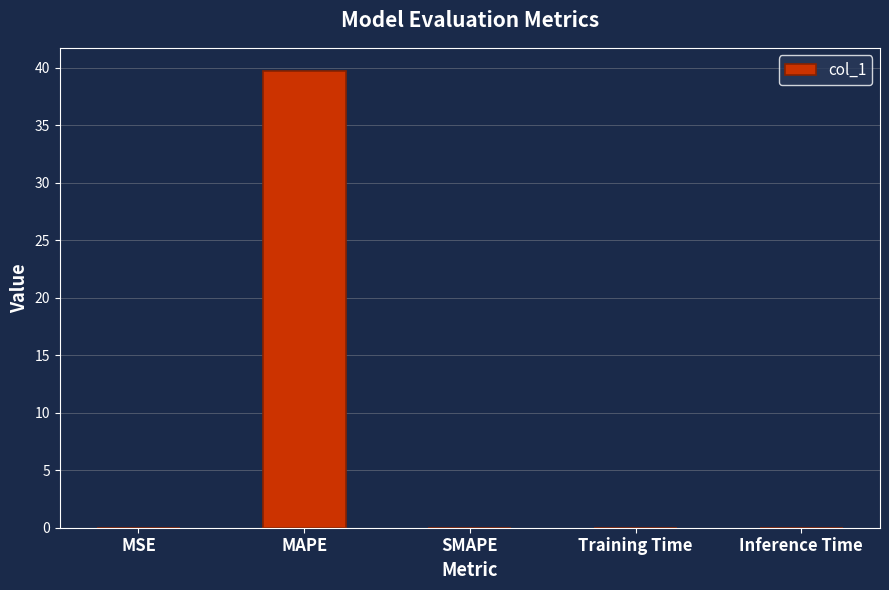

What is the sum of all values?

39.7